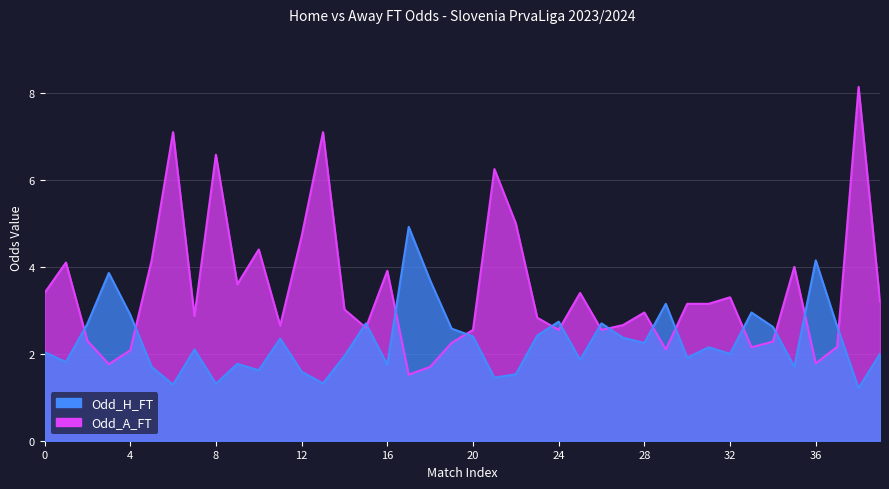

Which series changed the most between 17 and 21?

Odd_A_FT